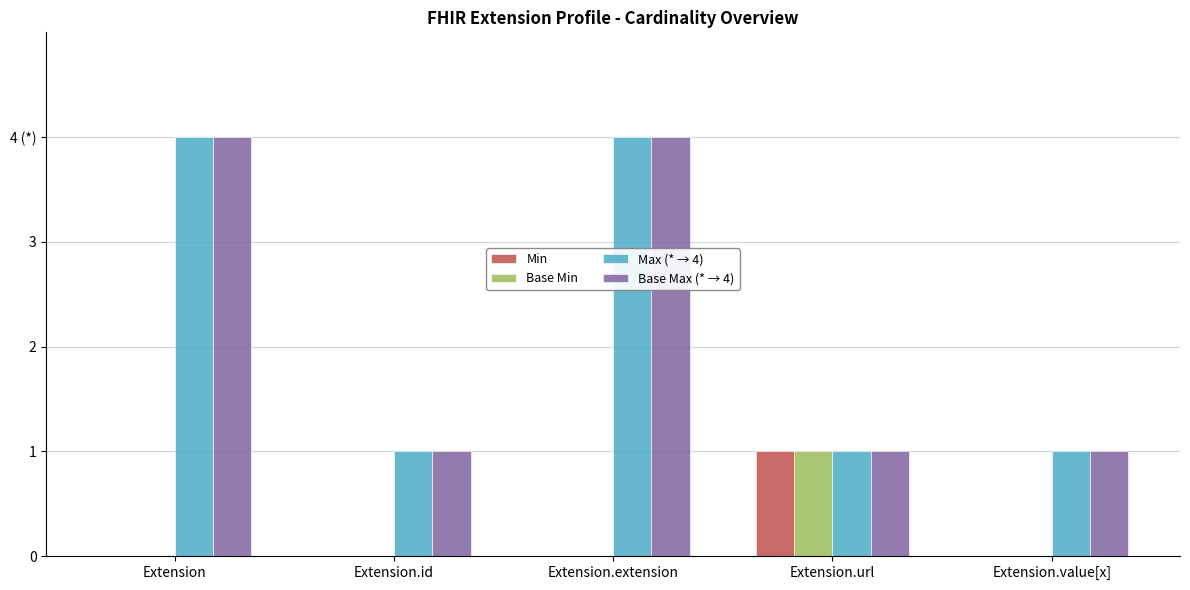

Are the bars grouped side by side (vs. stacked)?

Yes